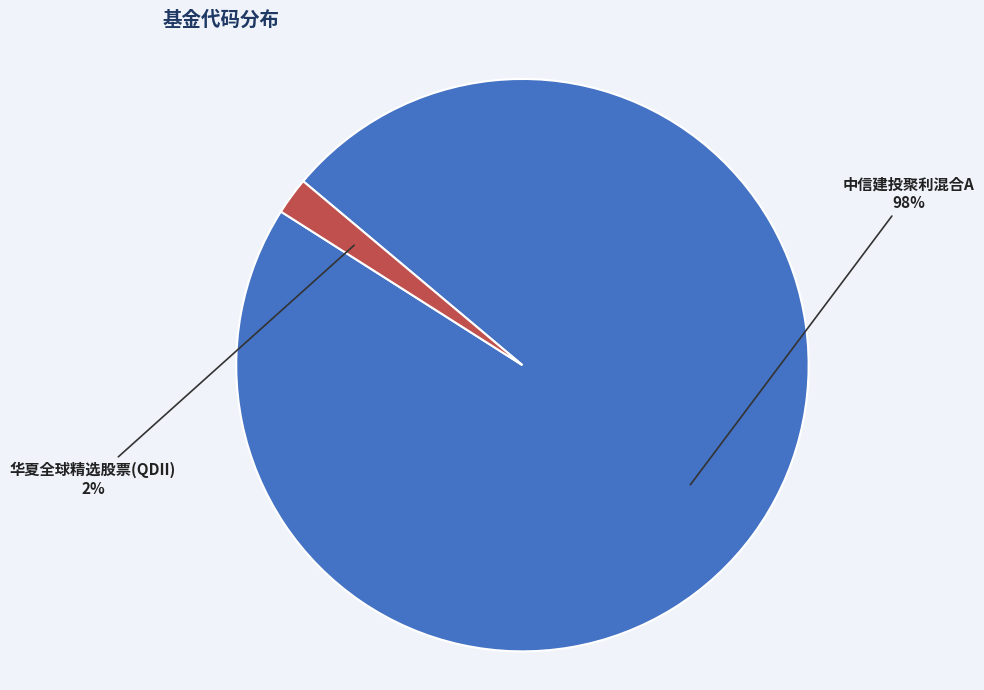

Rank the categories by value from highest to lowest.

中信建投聚利混合A, 华夏全球精选股票(QDII)